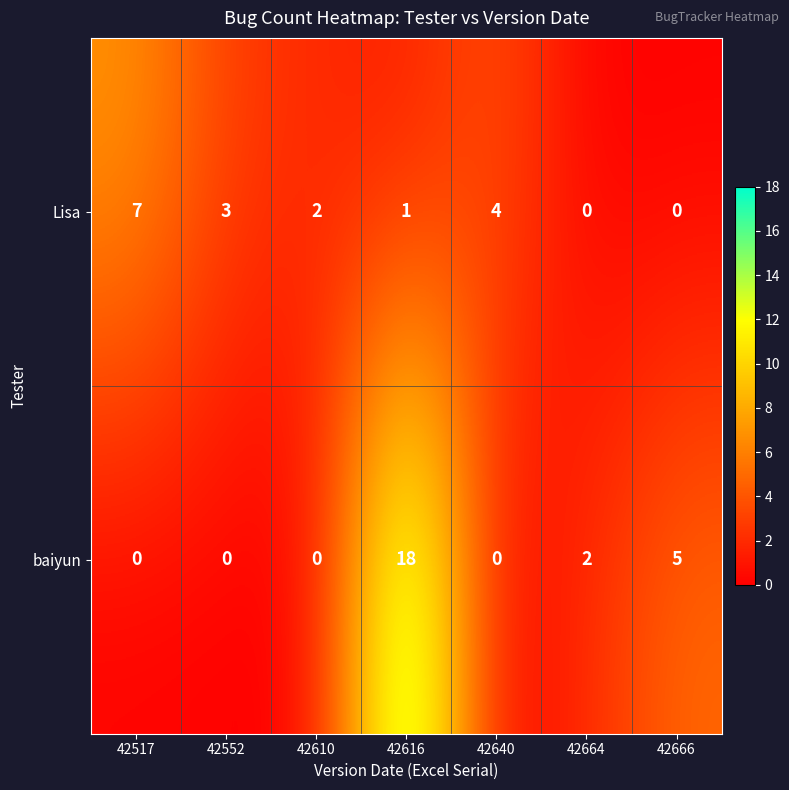

What is the difference between the highest and lowest values at 42640?

4